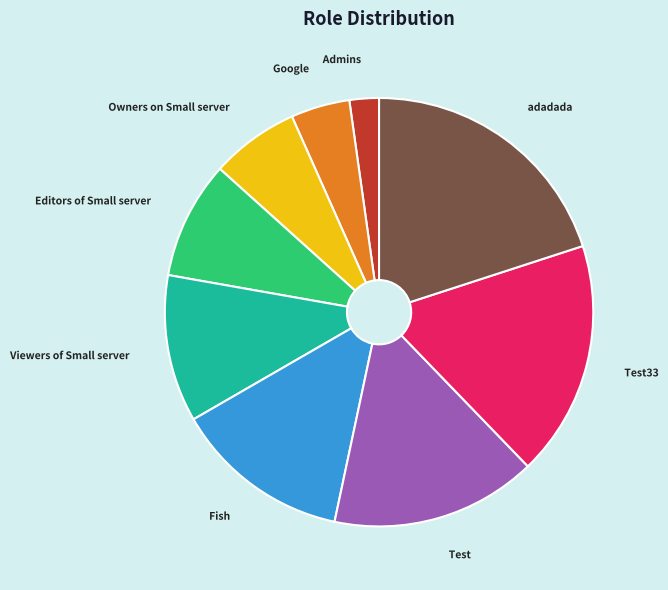

How many segments does this pie chart have?

9